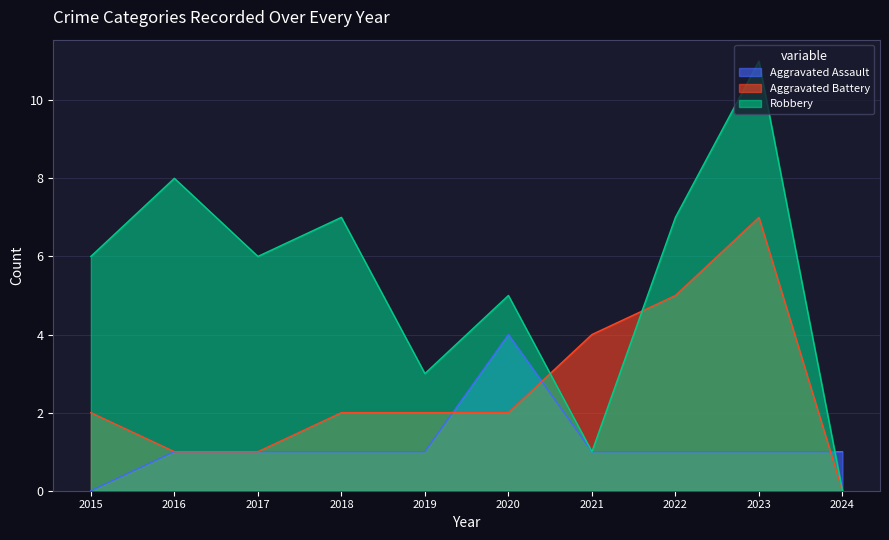

True or false: Aggravated Assault has a value of 2 at 2015.

False